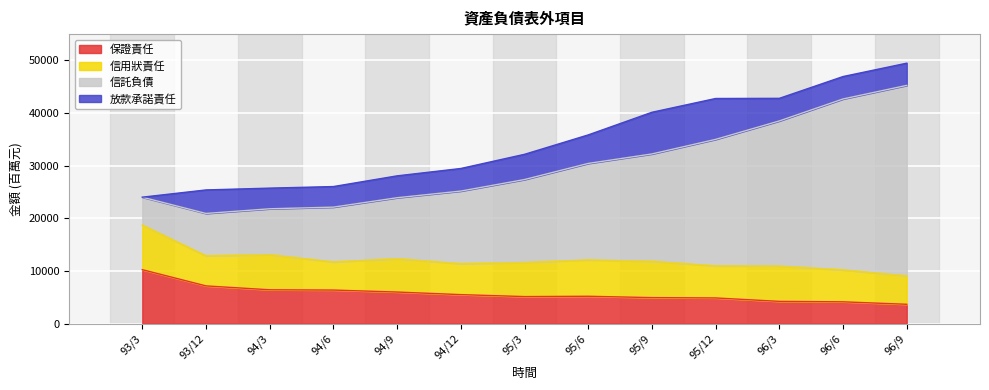

Is it true that 保證責任 equals 6426 at 94/3?

True